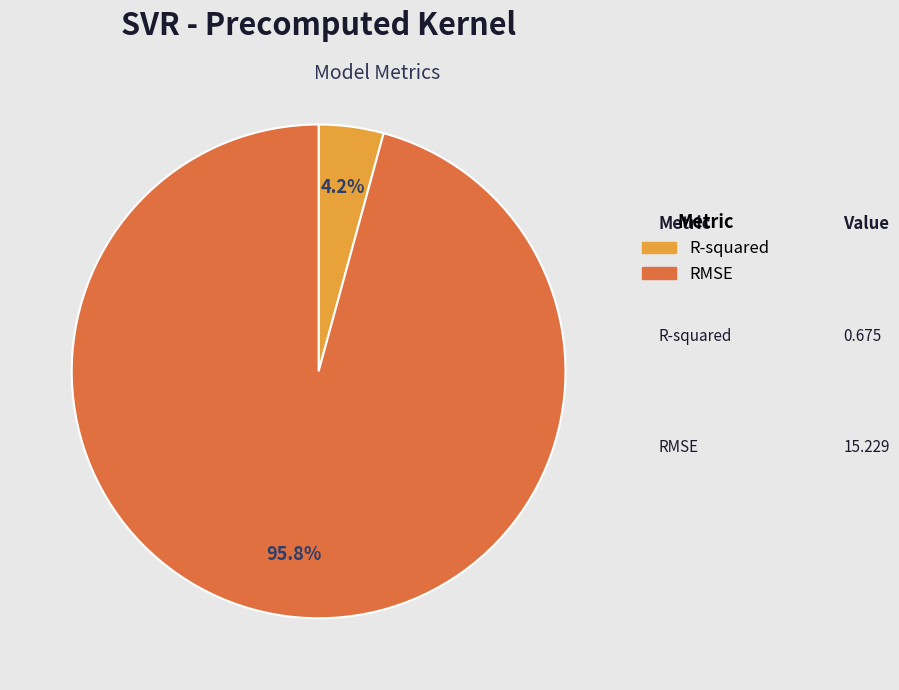

Rank the categories by value from lowest to highest.

R-squared, RMSE